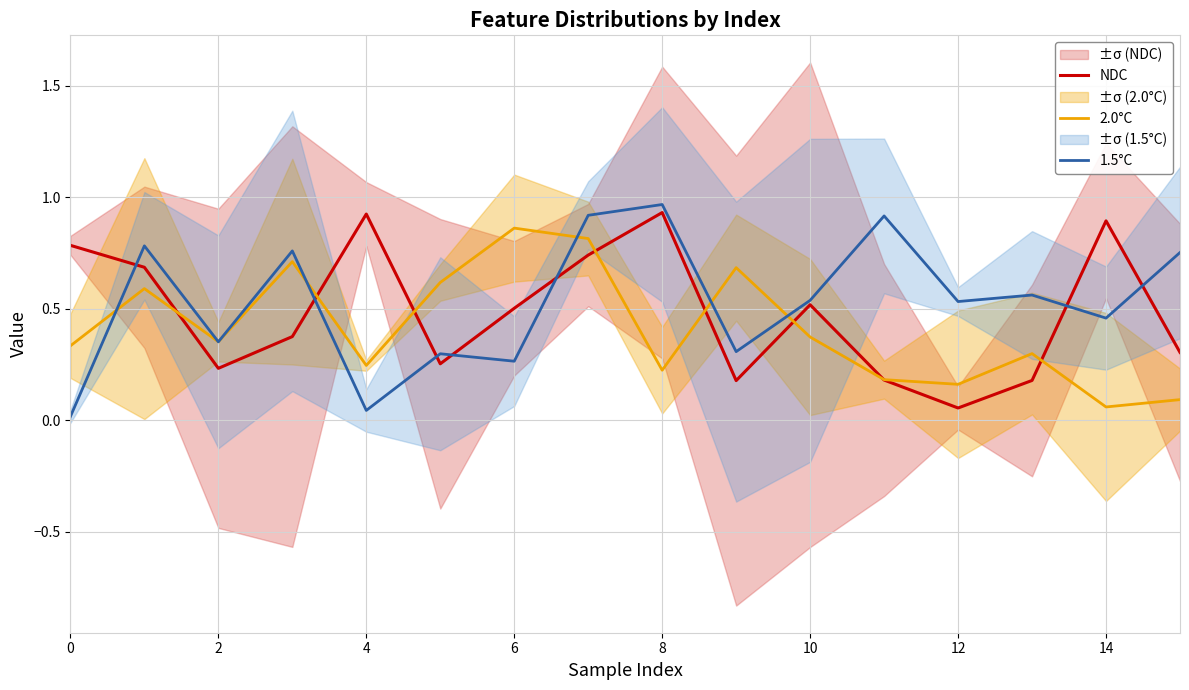

Is the value of 1.5°C at 14 greater than the value of NDC at 8?

No